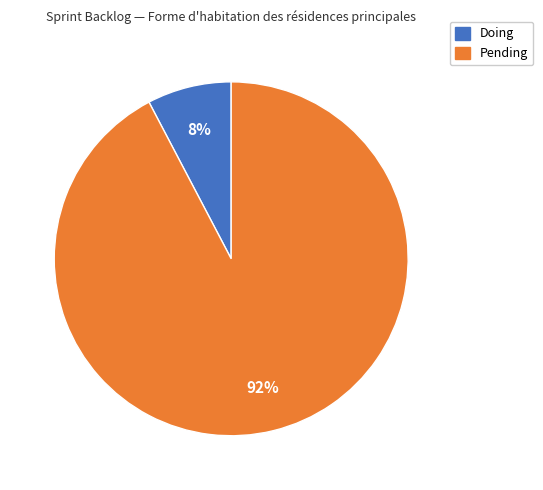

Is there a majority slice in this chart?

Yes